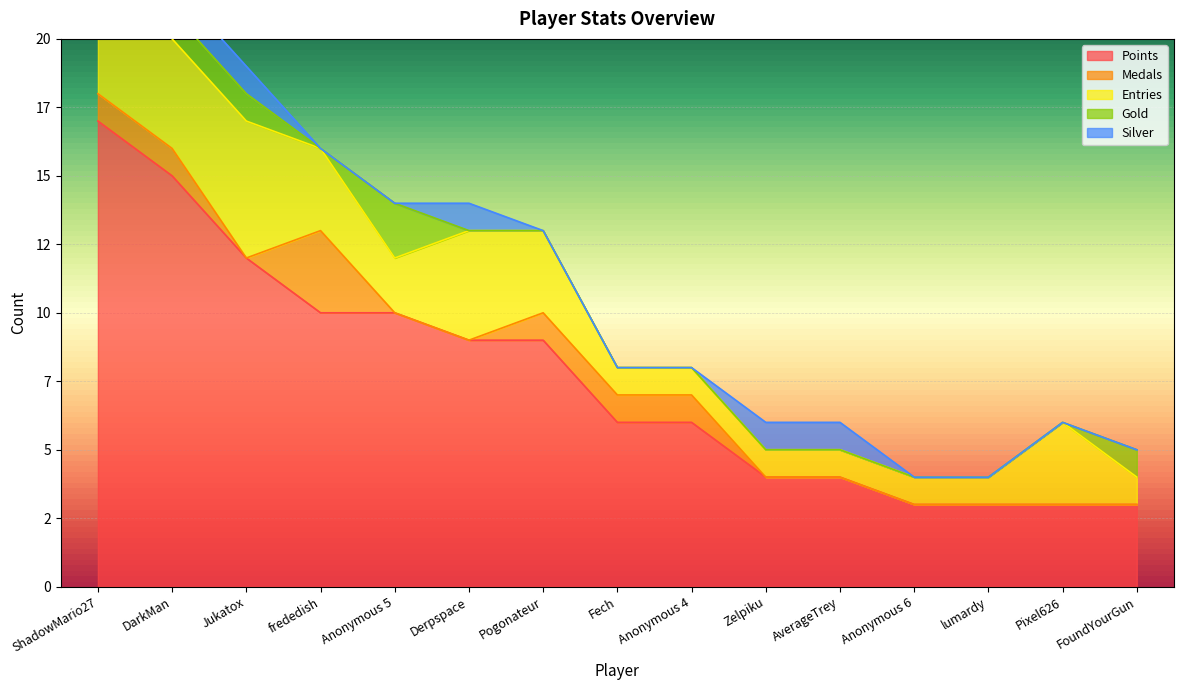

What is the label of the 7th point from the left?

Pogonateur